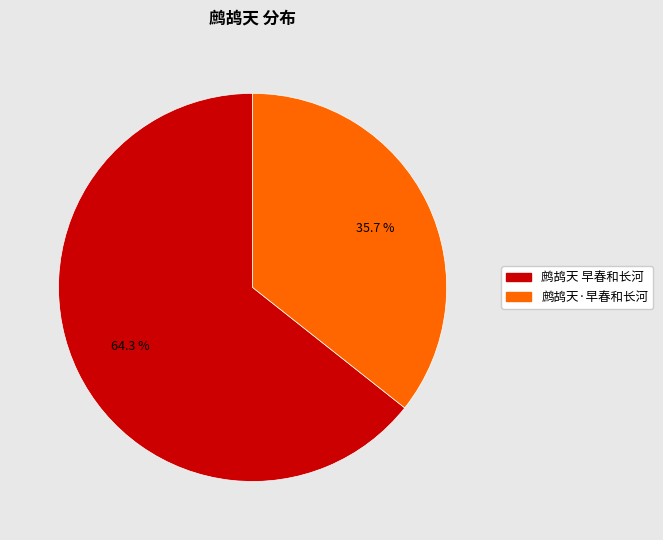

To the nearest percent, what is the difference between the largest and smallest slice percentages?

29%